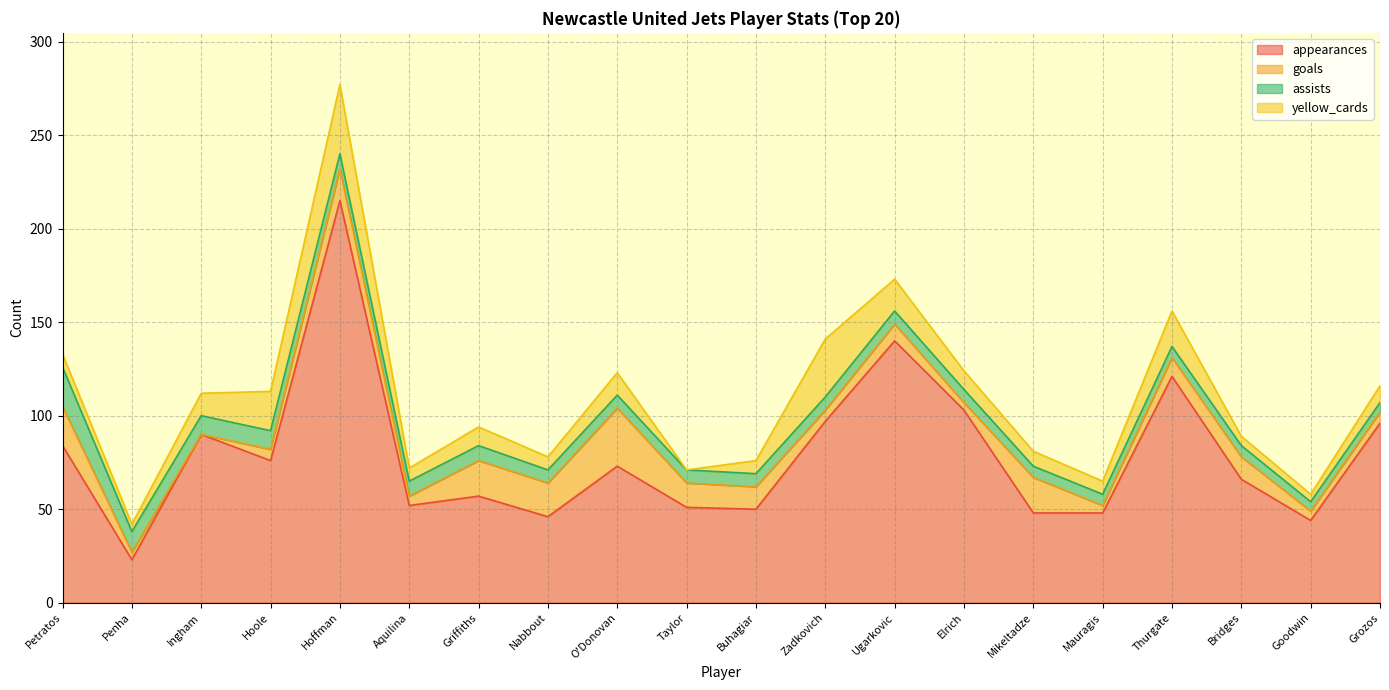

Does the chart display data point markers on the line(s)?

No